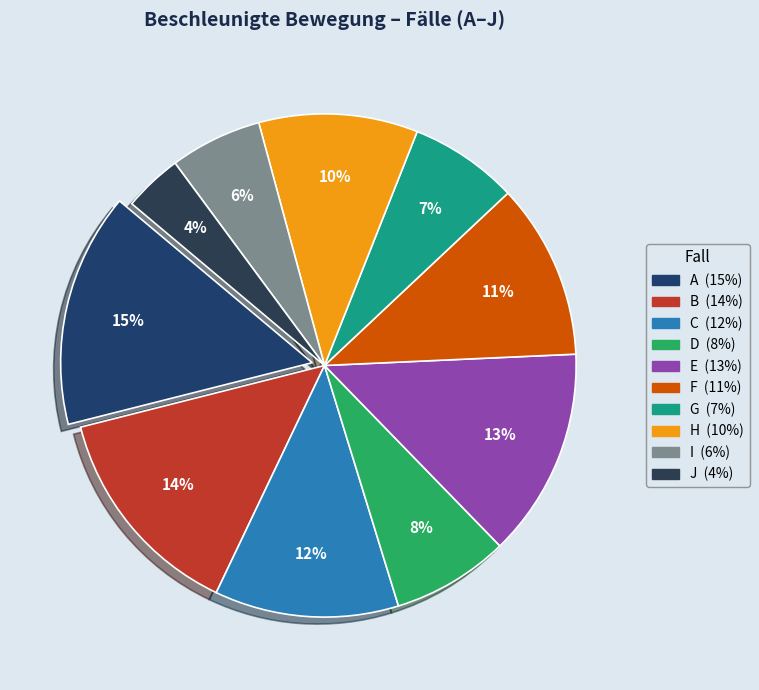

Does A account for over 50% of the chart?

No